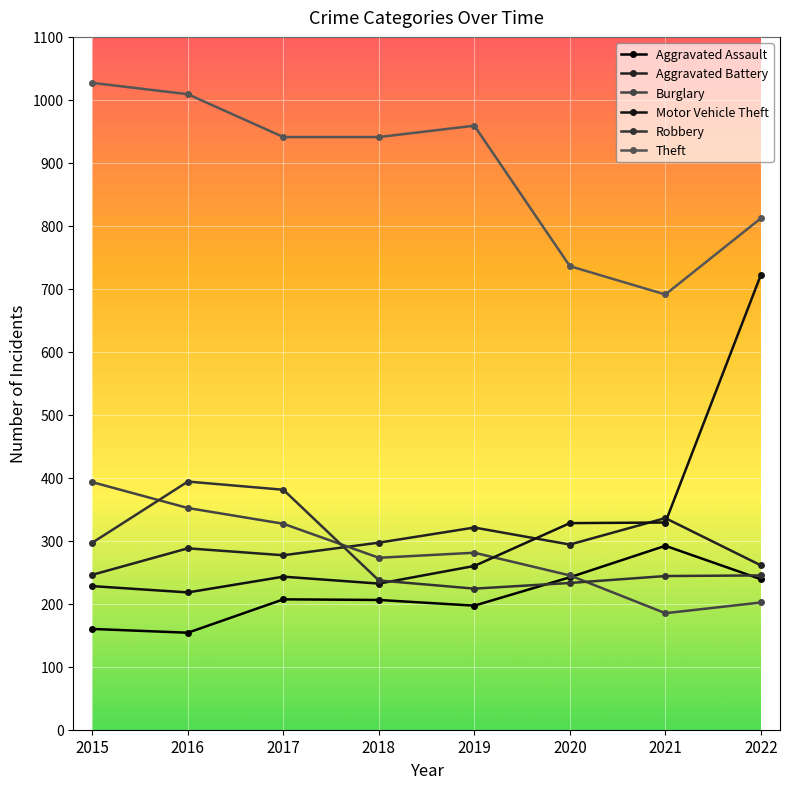

True or false: Theft has a value of 1009 at 2016.

True